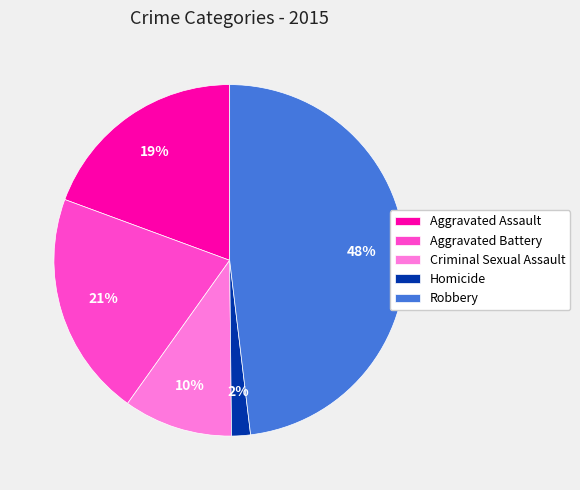

Which category has the smallest portion of the pie?

Homicide